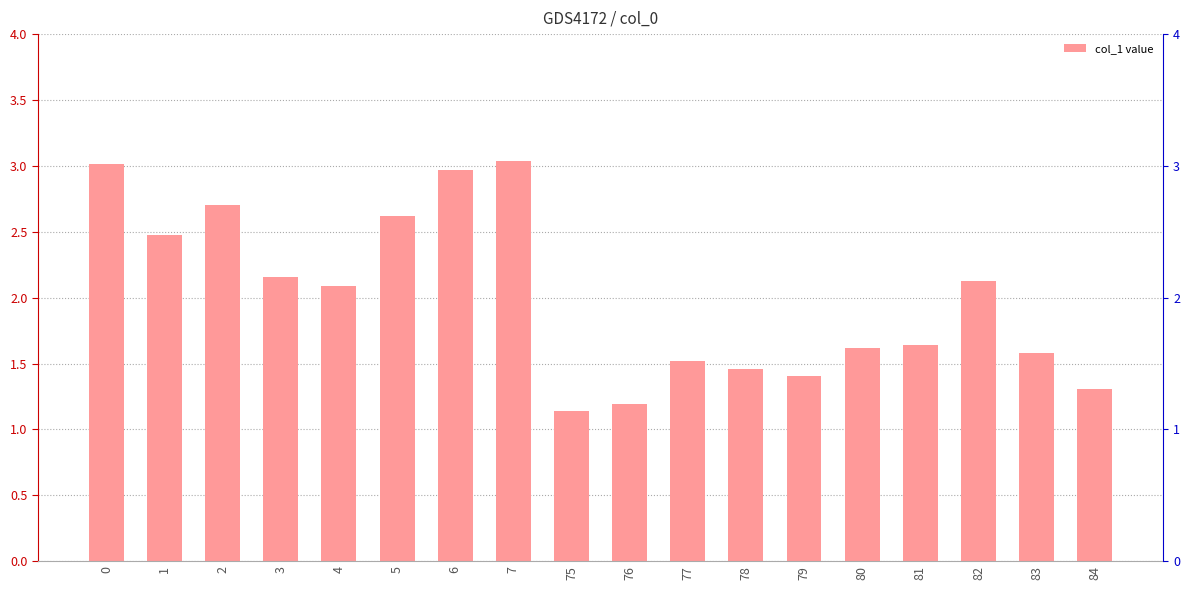

Rank the categories by value from lowest to highest.

75, 76, 84, 79, 78, 77, 83, 80, 81, 4, 82, 3, 1, 5, 2, 6, 0, 7